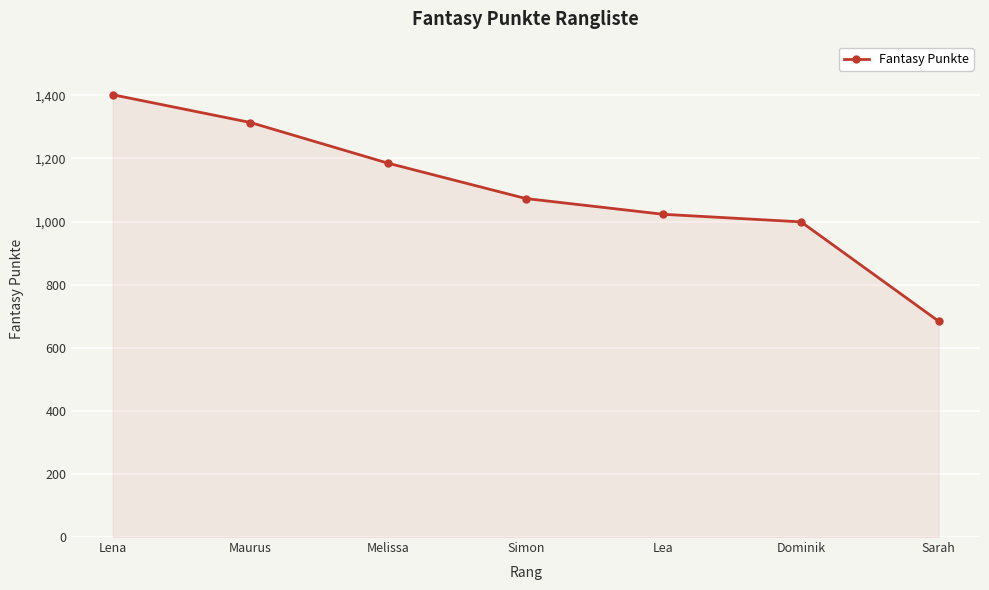

What position from the left is Lena?

1